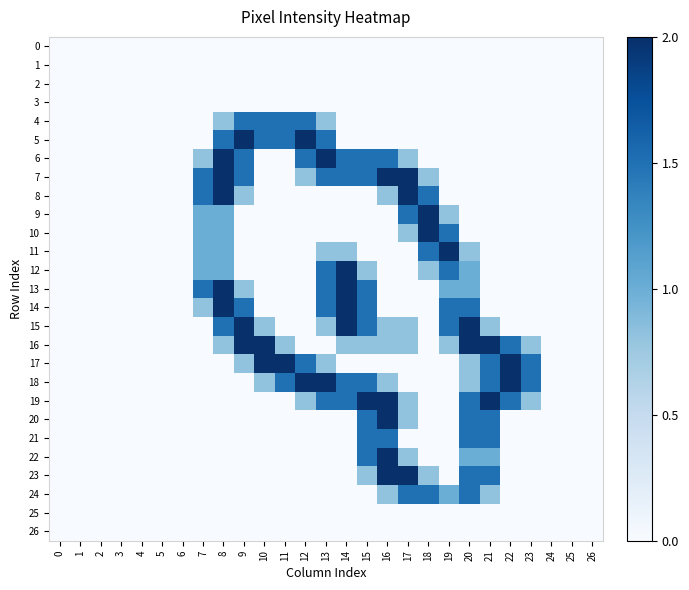

Reading right to left, extract all data points from this chart.

0: 26=0.0	25=0.0	24=0.0	23=0.0	22=0.0	21=0.0	20=0.0	19=0.0	18=0.0	17=0.0	16=0.0	15=0.0	14=0.0	13=0.0	12=0.0	11=0.0	10=0.0	9=0.0	8=0.0	7=0.0	6=0.0	5=0.0	4=0.0	3=0.0	2=0.0	1=0.0	0=0.0
1: 26=0.0	25=0.0	24=0.0	23=0.0	22=0.0	21=0.0	20=0.0	19=0.0	18=0.0	17=0.0	16=0.0	15=0.0	14=0.0	13=0.0	12=0.0	11=0.0	10=0.0	9=0.0	8=0.0	7=0.0	6=0.0	5=0.0	4=0.0	3=0.0	2=0.0	1=0.0	0=0.0
2: 26=0.0	25=0.0	24=0.0	23=0.0	22=0.0	21=0.0	20=0.0	19=0.0	18=0.0	17=0.0	16=0.0	15=0.0	14=0.0	13=0.0	12=0.0	11=0.0	10=0.0	9=0.0	8=0.0	7=0.0	6=0.0	5=0.0	4=0.0	3=0.0	2=0.0	1=0.0	0=0.0
3: 26=0.0	25=0.0	24=0.0	23=0.0	22=0.0	21=0.0	20=0.0	19=0.0	18=0.0	17=0.0	16=0.0	15=0.0	14=0.0	13=0.0	12=0.0	11=0.0	10=0.0	9=0.0	8=0.0	7=0.0	6=0.0	5=0.0	4=0.0	3=0.0	2=0.0	1=0.0	0=0.0
4: 26=0.0	25=0.0	24=0.0	23=0.0	22=0.0	21=0.0	20=0.0	19=0.0	18=0.0	17=0.0	16=0.0	15=0.0	14=0.0	13=0.8	12=1.5	11=1.5	10=1.5	9=1.5	8=0.8	7=0.0	6=0.0	5=0.0	4=0.0	3=0.0	2=0.0	1=0.0	0=0.0
5: 26=0.0	25=0.0	24=0.0	23=0.0	22=0.0	21=0.0	20=0.0	19=0.0	18=0.0	17=0.0	16=0.0	15=0.0	14=0.0	13=1.5	12=2.0	11=1.5	10=1.5	9=2.0	8=1.5	7=0.0	6=0.0	5=0.0	4=0.0	3=0.0	2=0.0	1=0.0	0=0.0
6: 26=0.0	25=0.0	24=0.0	23=0.0	22=0.0	21=0.0	20=0.0	19=0.0	18=0.0	17=0.8	16=1.5	15=1.5	14=1.5	13=2.0	12=1.5	11=0.0	10=0.0	9=1.5	8=2.0	7=0.8	6=0.0	5=0.0	4=0.0	3=0.0	2=0.0	1=0.0	0=0.0
7: 26=0.0	25=0.0	24=0.0	23=0.0	22=0.0	21=0.0	20=0.0	19=0.0	18=0.8	17=2.0	16=2.0	15=1.5	14=1.5	13=1.5	12=0.8	11=0.0	10=0.0	9=1.5	8=2.0	7=1.5	6=0.0	5=0.0	4=0.0	3=0.0	2=0.0	1=0.0	0=0.0
8: 26=0.0	25=0.0	24=0.0	23=0.0	22=0.0	21=0.0	20=0.0	19=0.0	18=1.5	17=2.0	16=0.8	15=0.0	14=0.0	13=0.0	12=0.0	11=0.0	10=0.0	9=0.8	8=2.0	7=1.5	6=0.0	5=0.0	4=0.0	3=0.0	2=0.0	1=0.0	0=0.0
9: 26=0.0	25=0.0	24=0.0	23=0.0	22=0.0	21=0.0	20=0.0	19=0.8	18=2.0	17=1.5	16=0.0	15=0.0	14=0.0	13=0.0	12=0.0	11=0.0	10=0.0	9=0.0	8=1.0	7=1.0	6=0.0	5=0.0	4=0.0	3=0.0	2=0.0	1=0.0	0=0.0
10: 26=0.0	25=0.0	24=0.0	23=0.0	22=0.0	21=0.0	20=0.0	19=1.5	18=2.0	17=0.8	16=0.0	15=0.0	14=0.0	13=0.0	12=0.0	11=0.0	10=0.0	9=0.0	8=1.0	7=1.0	6=0.0	5=0.0	4=0.0	3=0.0	2=0.0	1=0.0	0=0.0
11: 26=0.0	25=0.0	24=0.0	23=0.0	22=0.0	21=0.0	20=0.8	19=2.0	18=1.5	17=0.0	16=0.0	15=0.0	14=0.8	13=0.8	12=0.0	11=0.0	10=0.0	9=0.0	8=1.0	7=1.0	6=0.0	5=0.0	4=0.0	3=0.0	2=0.0	1=0.0	0=0.0
12: 26=0.0	25=0.0	24=0.0	23=0.0	22=0.0	21=0.0	20=1.0	19=1.5	18=0.8	17=0.0	16=0.0	15=0.8	14=2.0	13=1.5	12=0.0	11=0.0	10=0.0	9=0.0	8=1.0	7=1.0	6=0.0	5=0.0	4=0.0	3=0.0	2=0.0	1=0.0	0=0.0
13: 26=0.0	25=0.0	24=0.0	23=0.0	22=0.0	21=0.0	20=1.0	19=1.0	18=0.0	17=0.0	16=0.0	15=1.5	14=2.0	13=1.5	12=0.0	11=0.0	10=0.0	9=0.8	8=2.0	7=1.5	6=0.0	5=0.0	4=0.0	3=0.0	2=0.0	1=0.0	0=0.0
14: 26=0.0	25=0.0	24=0.0	23=0.0	22=0.0	21=0.0	20=1.5	19=1.5	18=0.0	17=0.0	16=0.0	15=1.5	14=2.0	13=1.5	12=0.0	11=0.0	10=0.0	9=1.5	8=2.0	7=0.8	6=0.0	5=0.0	4=0.0	3=0.0	2=0.0	1=0.0	0=0.0
15: 26=0.0	25=0.0	24=0.0	23=0.0	22=0.0	21=0.8	20=2.0	19=1.5	18=0.0	17=0.8	16=0.8	15=1.5	14=2.0	13=0.8	12=0.0	11=0.0	10=0.8	9=2.0	8=1.5	7=0.0	6=0.0	5=0.0	4=0.0	3=0.0	2=0.0	1=0.0	0=0.0
16: 26=0.0	25=0.0	24=0.0	23=0.8	22=1.5	21=2.0	20=2.0	19=0.8	18=0.0	17=0.8	16=0.8	15=0.8	14=0.8	13=0.0	12=0.0	11=0.8	10=2.0	9=2.0	8=0.8	7=0.0	6=0.0	5=0.0	4=0.0	3=0.0	2=0.0	1=0.0	0=0.0
17: 26=0.0	25=0.0	24=0.0	23=1.5	22=2.0	21=1.5	20=0.8	19=0.0	18=0.0	17=0.0	16=0.0	15=0.0	14=0.0	13=0.8	12=1.5	11=2.0	10=2.0	9=0.8	8=0.0	7=0.0	6=0.0	5=0.0	4=0.0	3=0.0	2=0.0	1=0.0	0=0.0
18: 26=0.0	25=0.0	24=0.0	23=1.5	22=2.0	21=1.5	20=0.8	19=0.0	18=0.0	17=0.0	16=0.8	15=1.5	14=1.5	13=2.0	12=2.0	11=1.5	10=0.8	9=0.0	8=0.0	7=0.0	6=0.0	5=0.0	4=0.0	3=0.0	2=0.0	1=0.0	0=0.0
19: 26=0.0	25=0.0	24=0.0	23=0.8	22=1.5	21=2.0	20=1.5	19=0.0	18=0.0	17=0.8	16=2.0	15=2.0	14=1.5	13=1.5	12=0.8	11=0.0	10=0.0	9=0.0	8=0.0	7=0.0	6=0.0	5=0.0	4=0.0	3=0.0	2=0.0	1=0.0	0=0.0
20: 26=0.0	25=0.0	24=0.0	23=0.0	22=0.0	21=1.5	20=1.5	19=0.0	18=0.0	17=0.8	16=2.0	15=1.5	14=0.0	13=0.0	12=0.0	11=0.0	10=0.0	9=0.0	8=0.0	7=0.0	6=0.0	5=0.0	4=0.0	3=0.0	2=0.0	1=0.0	0=0.0
21: 26=0.0	25=0.0	24=0.0	23=0.0	22=0.0	21=1.5	20=1.5	19=0.0	18=0.0	17=0.0	16=1.5	15=1.5	14=0.0	13=0.0	12=0.0	11=0.0	10=0.0	9=0.0	8=0.0	7=0.0	6=0.0	5=0.0	4=0.0	3=0.0	2=0.0	1=0.0	0=0.0
22: 26=0.0	25=0.0	24=0.0	23=0.0	22=0.0	21=1.0	20=1.0	19=0.0	18=0.0	17=0.8	16=2.0	15=1.5	14=0.0	13=0.0	12=0.0	11=0.0	10=0.0	9=0.0	8=0.0	7=0.0	6=0.0	5=0.0	4=0.0	3=0.0	2=0.0	1=0.0	0=0.0
23: 26=0.0	25=0.0	24=0.0	23=0.0	22=0.0	21=1.5	20=1.5	19=0.0	18=0.8	17=2.0	16=2.0	15=0.8	14=0.0	13=0.0	12=0.0	11=0.0	10=0.0	9=0.0	8=0.0	7=0.0	6=0.0	5=0.0	4=0.0	3=0.0	2=0.0	1=0.0	0=0.0
24: 26=0.0	25=0.0	24=0.0	23=0.0	22=0.0	21=0.8	20=1.5	19=1.0	18=1.5	17=1.5	16=0.8	15=0.0	14=0.0	13=0.0	12=0.0	11=0.0	10=0.0	9=0.0	8=0.0	7=0.0	6=0.0	5=0.0	4=0.0	3=0.0	2=0.0	1=0.0	0=0.0
25: 26=0.0	25=0.0	24=0.0	23=0.0	22=0.0	21=0.0	20=0.0	19=0.0	18=0.0	17=0.0	16=0.0	15=0.0	14=0.0	13=0.0	12=0.0	11=0.0	10=0.0	9=0.0	8=0.0	7=0.0	6=0.0	5=0.0	4=0.0	3=0.0	2=0.0	1=0.0	0=0.0
26: 26=0.0	25=0.0	24=0.0	23=0.0	22=0.0	21=0.0	20=0.0	19=0.0	18=0.0	17=0.0	16=0.0	15=0.0	14=0.0	13=0.0	12=0.0	11=0.0	10=0.0	9=0.0	8=0.0	7=0.0	6=0.0	5=0.0	4=0.0	3=0.0	2=0.0	1=0.0	0=0.0